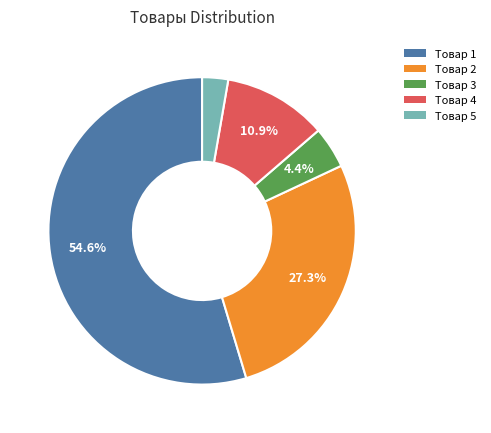

Which slice is the largest?

Товар 1